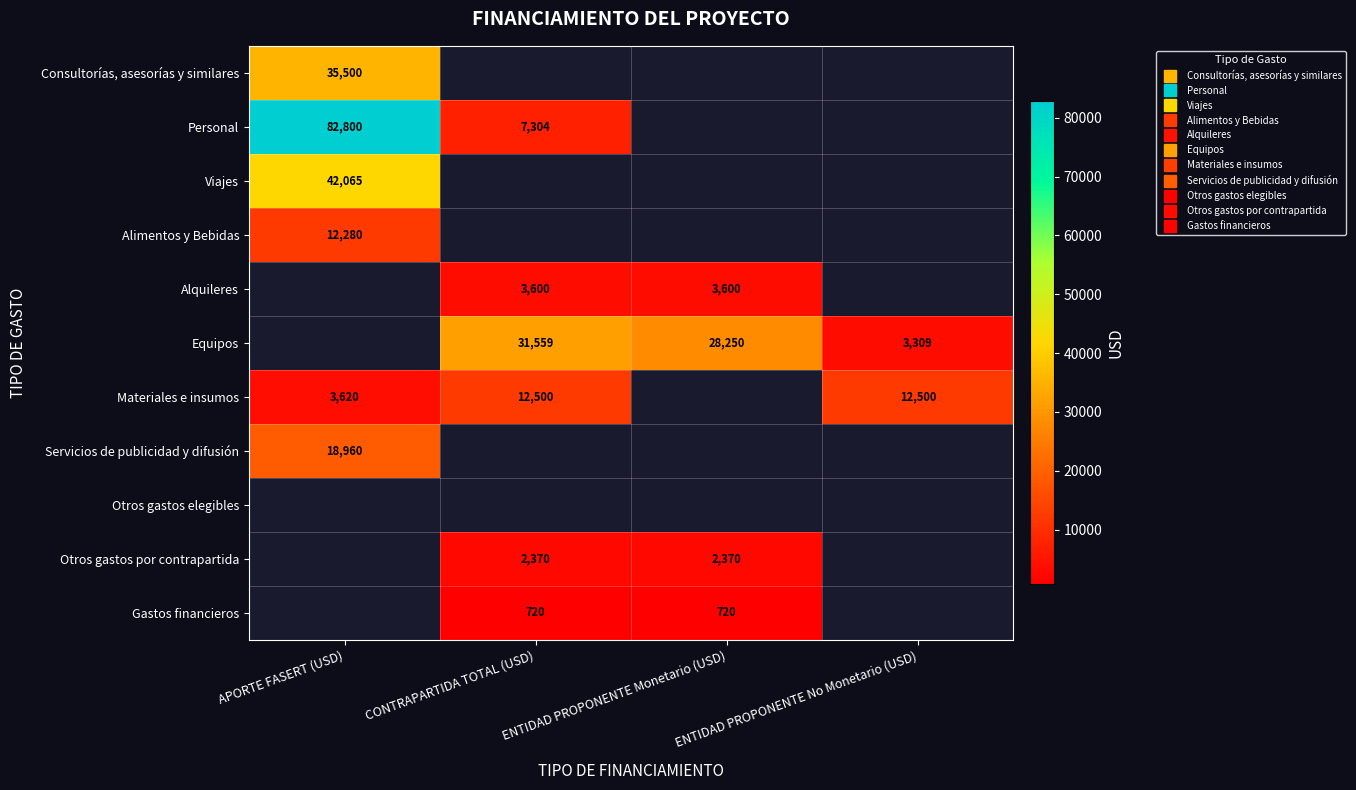

Rank the series at ENTIDAD PROPONENTE No Monetario (USD) from lowest to highest value.

Consultorías, asesorías y similares, Personal, Viajes, Alimentos y Bebidas, Alquileres, Equipos, Materiales e insumos, Servicios de publicidad y difusión, Otros gastos elegibles, Otros gastos por contrapartida, Gastos financieros